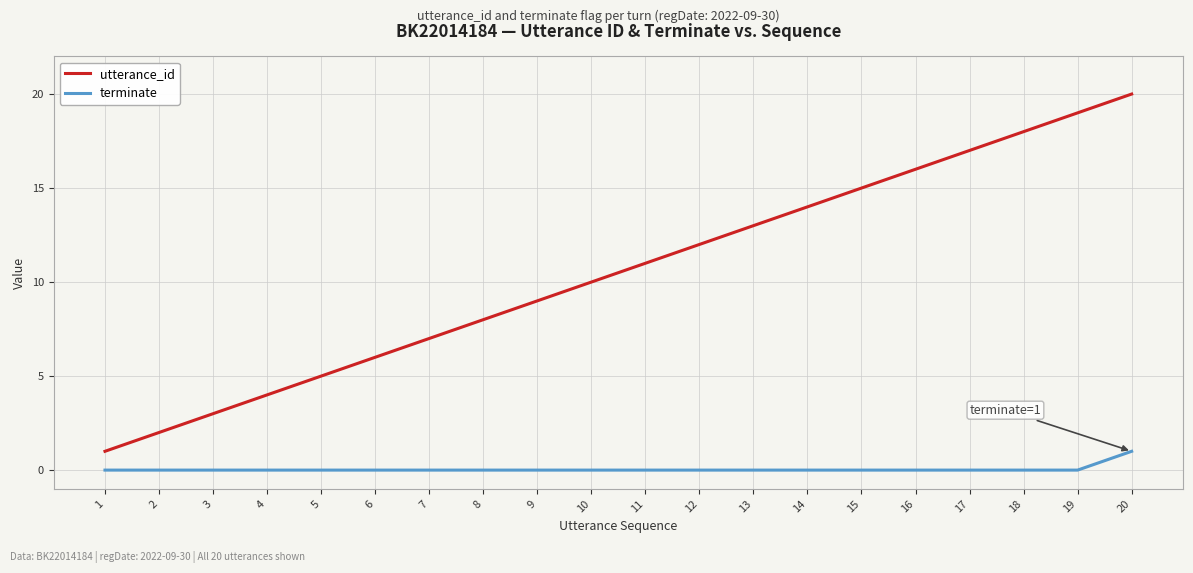

Which series changed the most between 5 and 12?

utterance_id